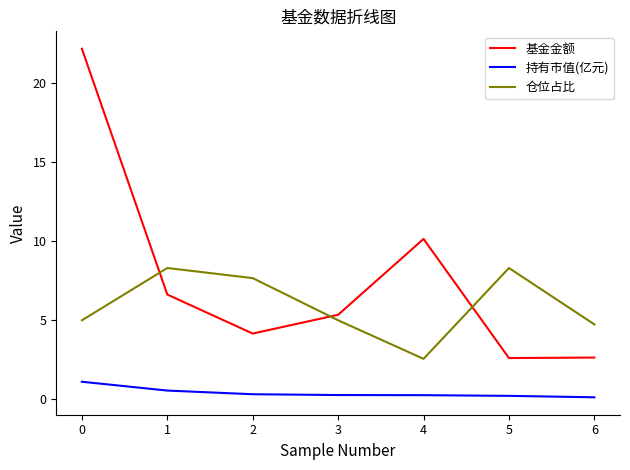

True or false: 基金金额 has a value of 0.6 at 5.

False